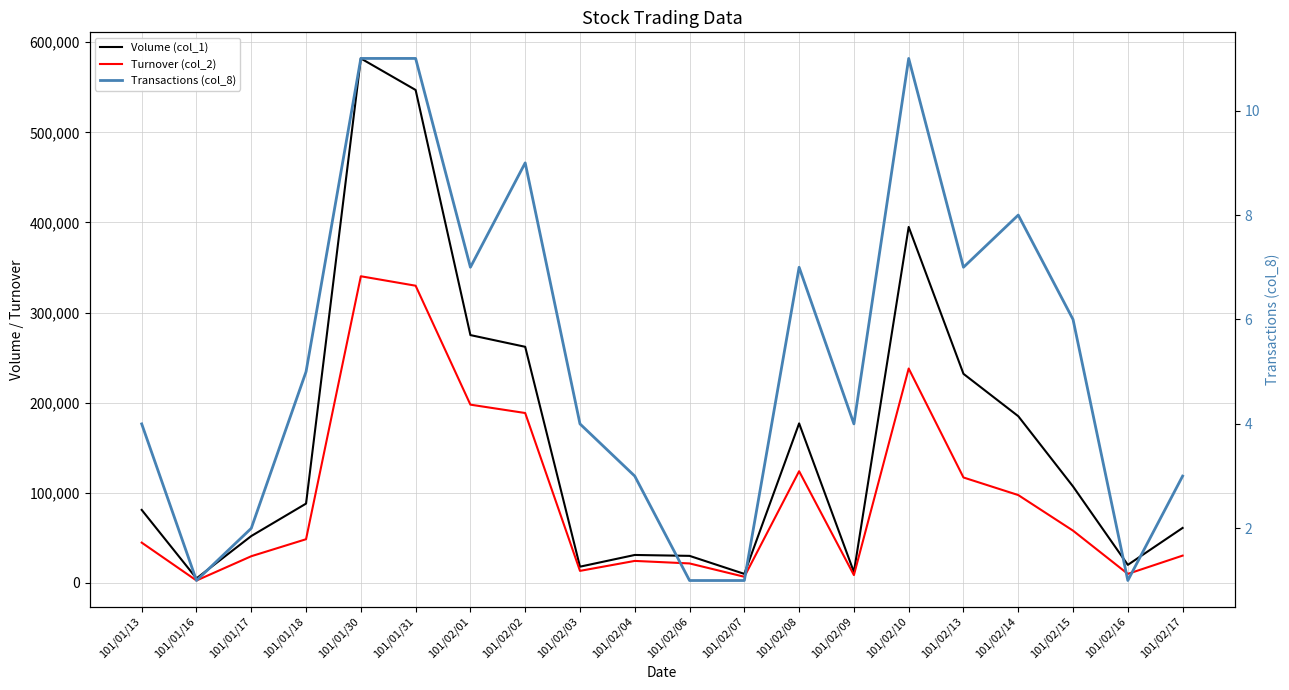

Does the chart have visible grid lines?

Yes